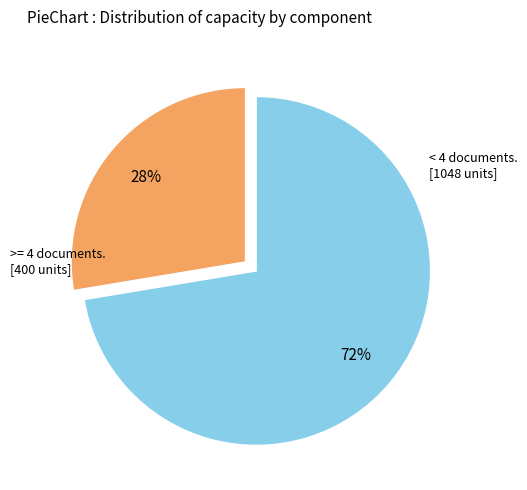

Is there a majority slice in this chart?

Yes